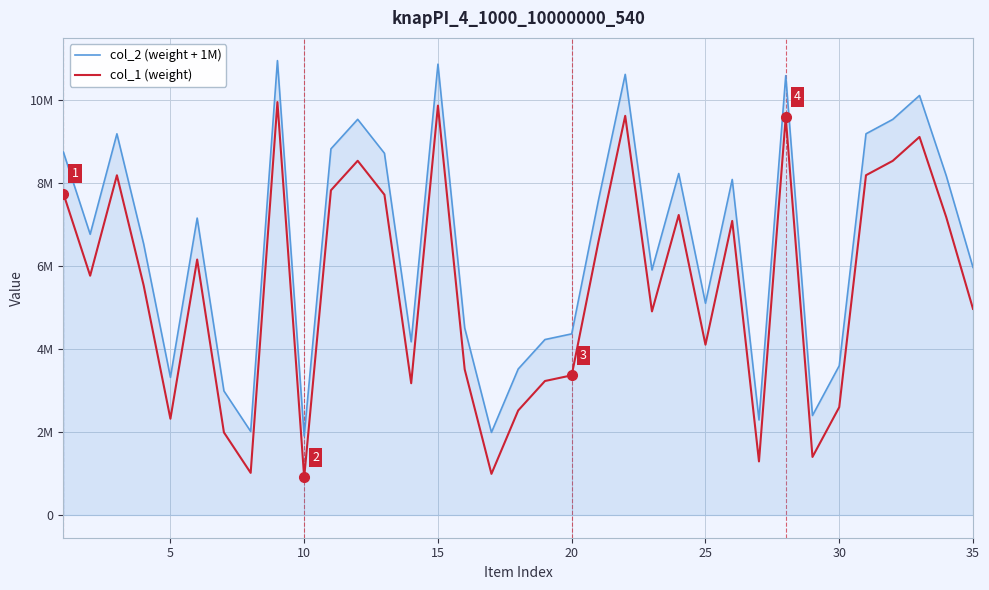

What is the value of the col_2 (weight + 1M) point at the 19th from the left?

4232003